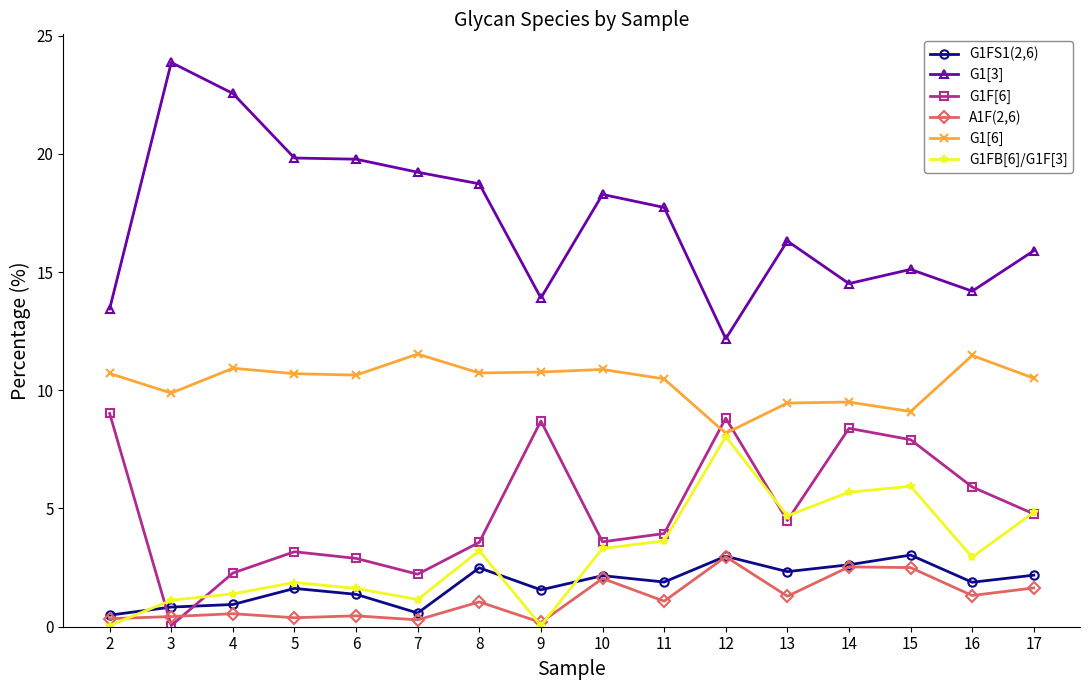

The value of G1F[6] at 15 is 12.9. True or false?

False